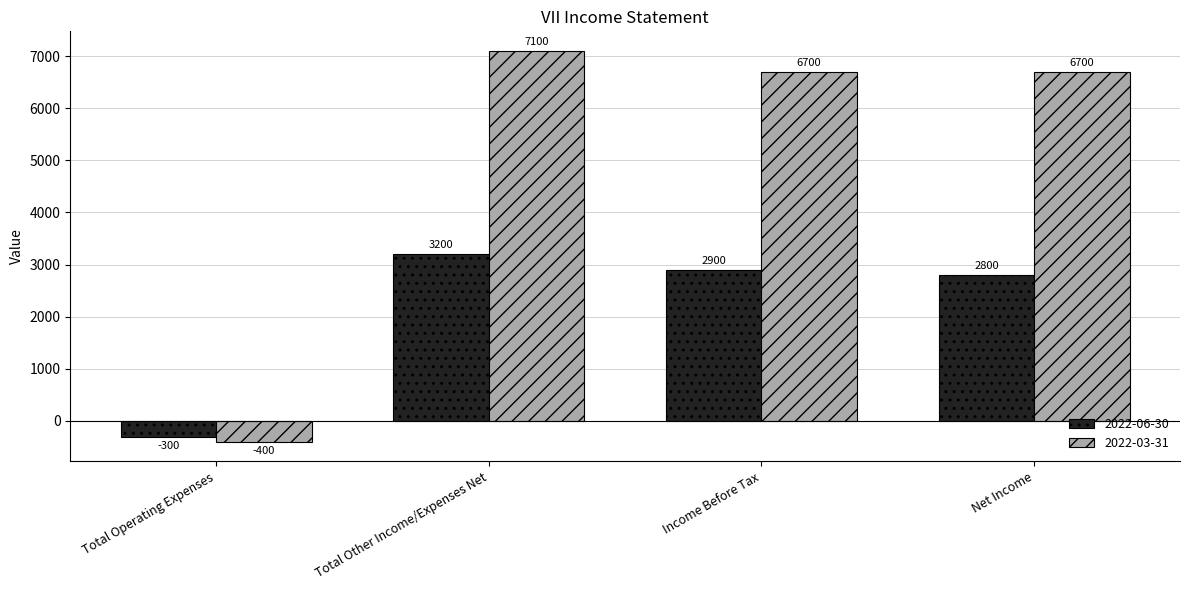

Reading right to left, list all the values displayed in this chart.

2022-06-30: 2800	2900	3200	-300
2022-03-31: 6700	6700	7100	-400